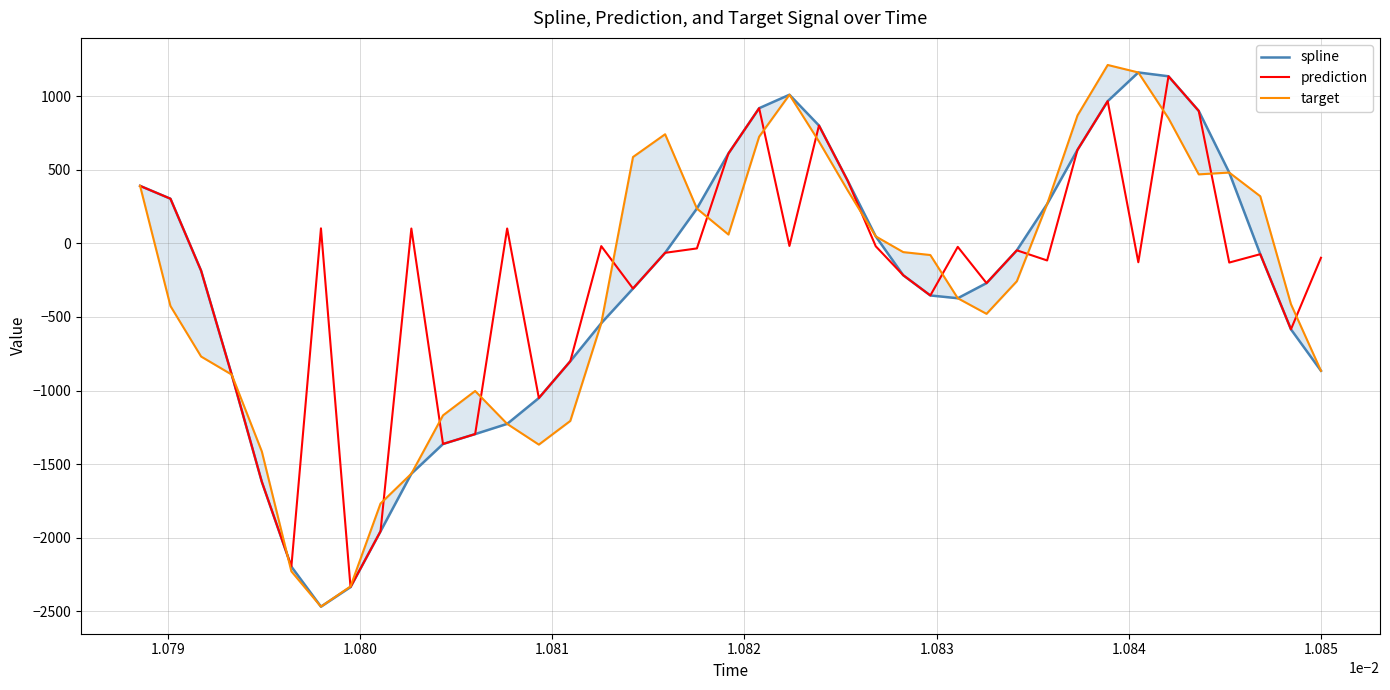

What is the highest value of the prediction series?

1136.1